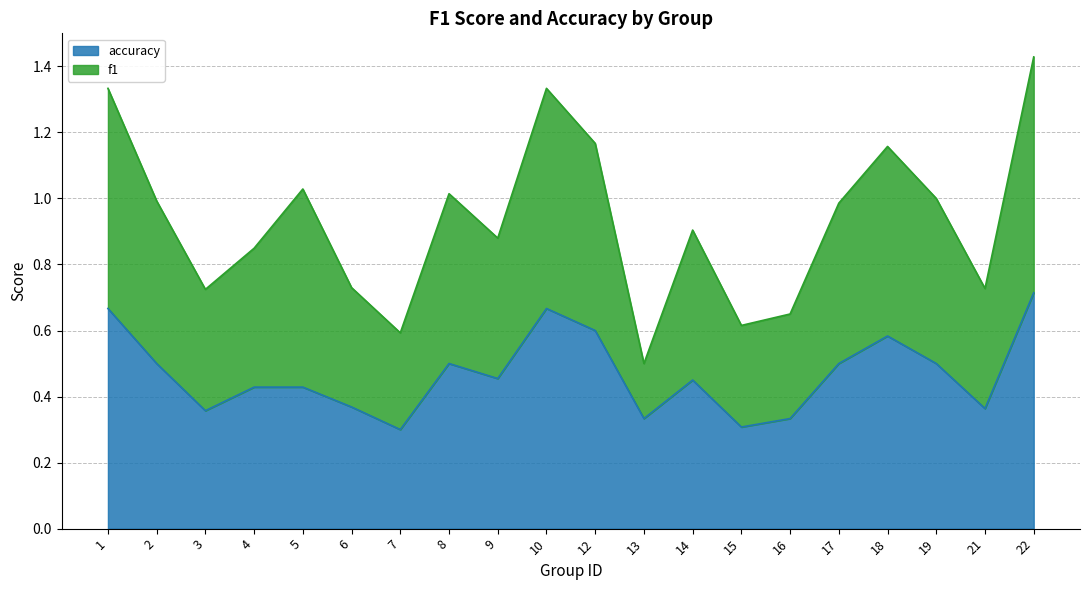

True or false: accuracy has a value of 0.4 at 3.

True